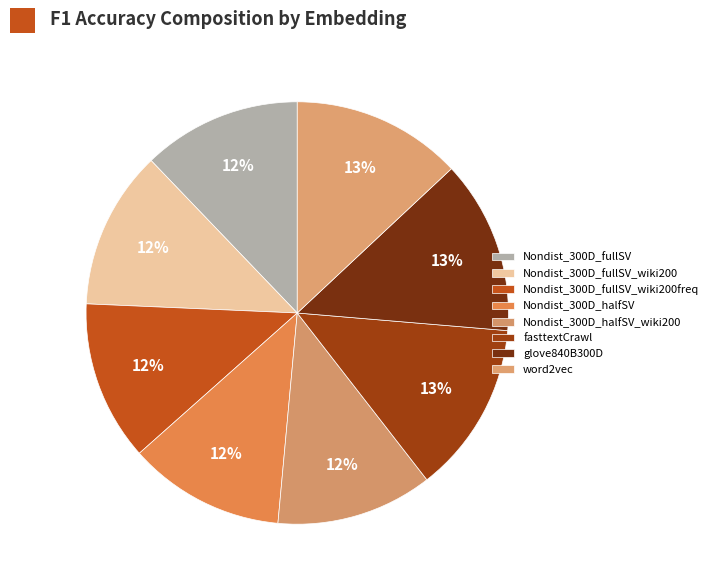

Is there any slice that represents more than half of the pie?

No